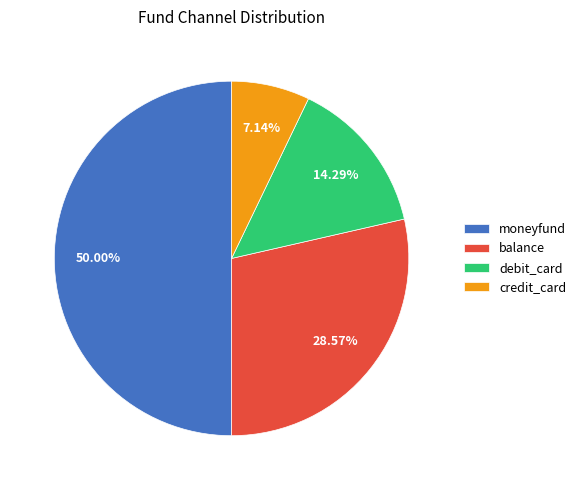

The balance slice represents 29% of the pie. True or false?

True